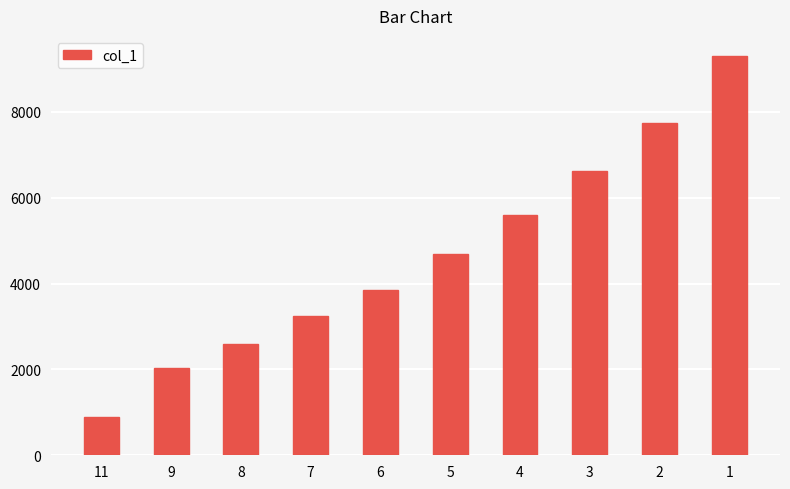

What is the ratio of the value at 8 to the value at 7?

0.8